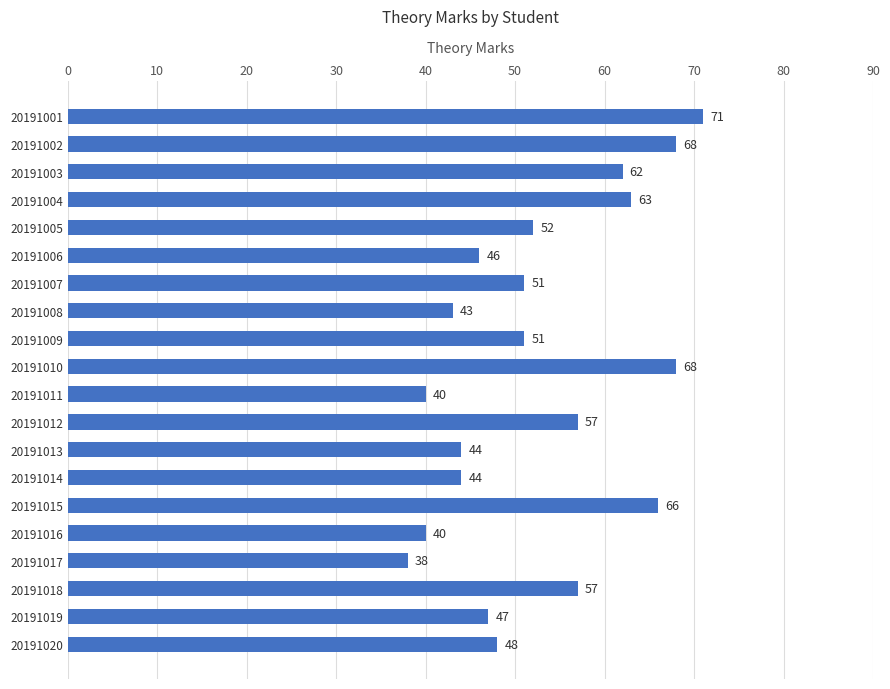

How many data points are less than 51?

9